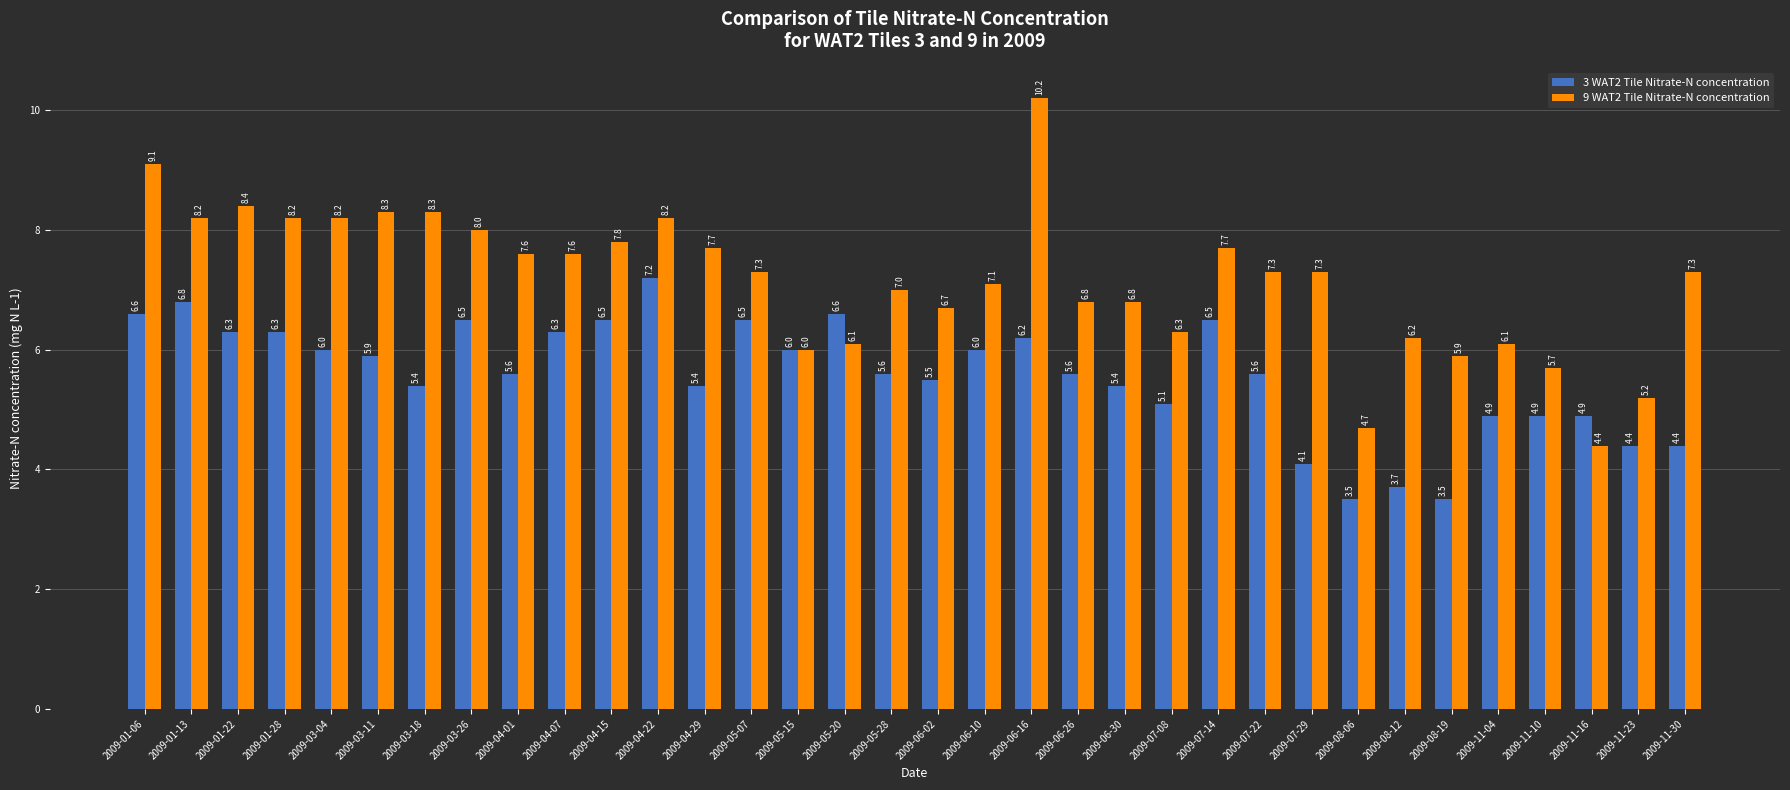

Reading right to left, what are all the values shown in this chart?

3 WAT2 Tile Nitrate-N concentration: 4.4	4.4	4.9	4.9	4.9	3.5	3.7	3.5	4.1	5.6	6.5	5.1	5.4	5.6	6.2	6.0	5.5	5.6	6.6	6.0	6.5	5.4	7.2	6.5	6.3	5.6	6.5	5.4	5.9	6.0	6.3	6.3	6.8	6.6
9 WAT2 Tile Nitrate-N concentration: 7.3	5.2	4.4	5.7	6.1	5.9	6.2	4.7	7.3	7.3	7.7	6.3	6.8	6.8	10.2	7.1	6.7	7.0	6.1	6.0	7.3	7.7	8.2	7.8	7.6	7.6	8.0	8.3	8.3	8.2	8.2	8.4	8.2	9.1